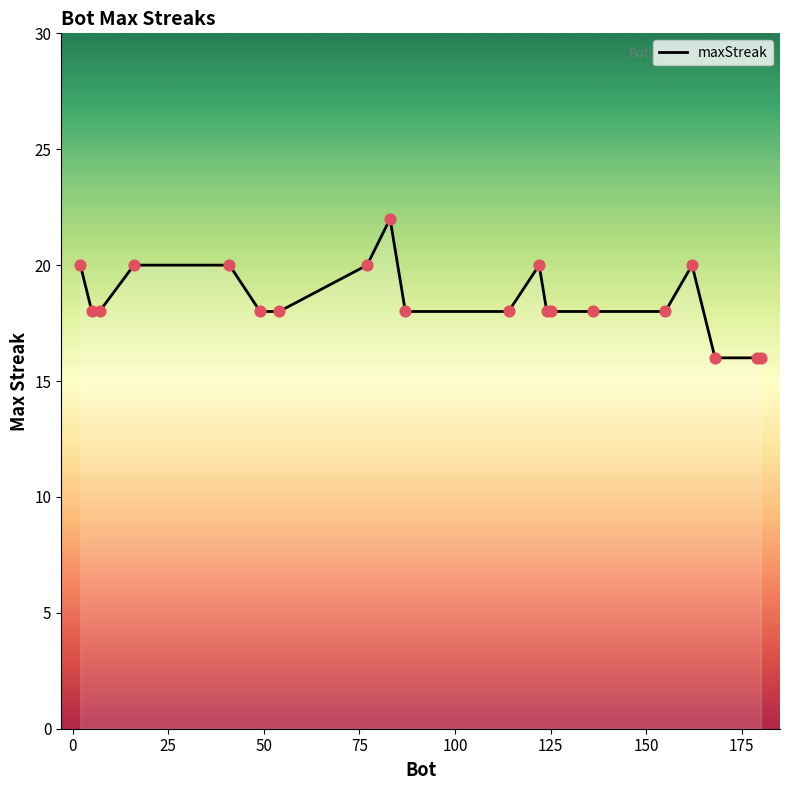

What is the greatest value displayed?

22